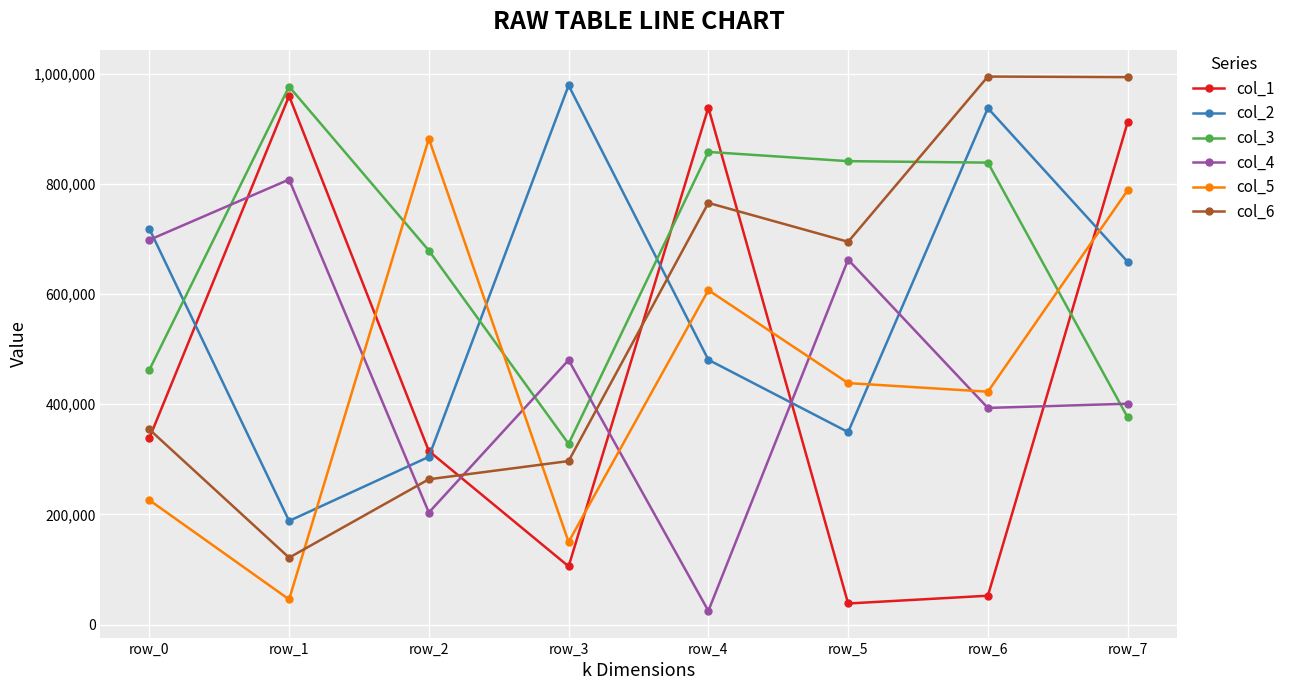

After their last crossing, which series has the higher values: col_4 or col_1?

col_1